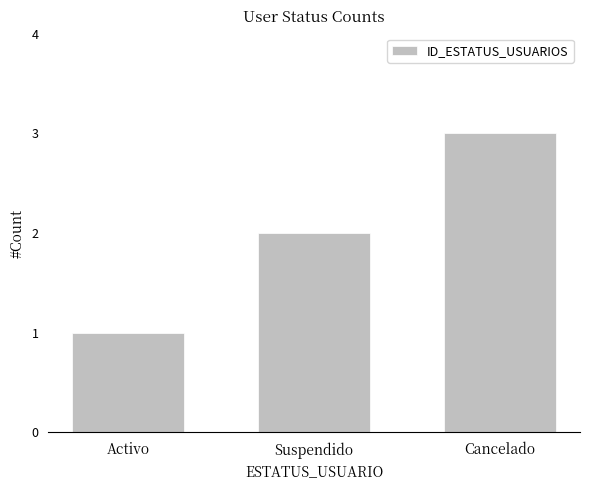

True or false: the data shows 3 at Cancelado.

True